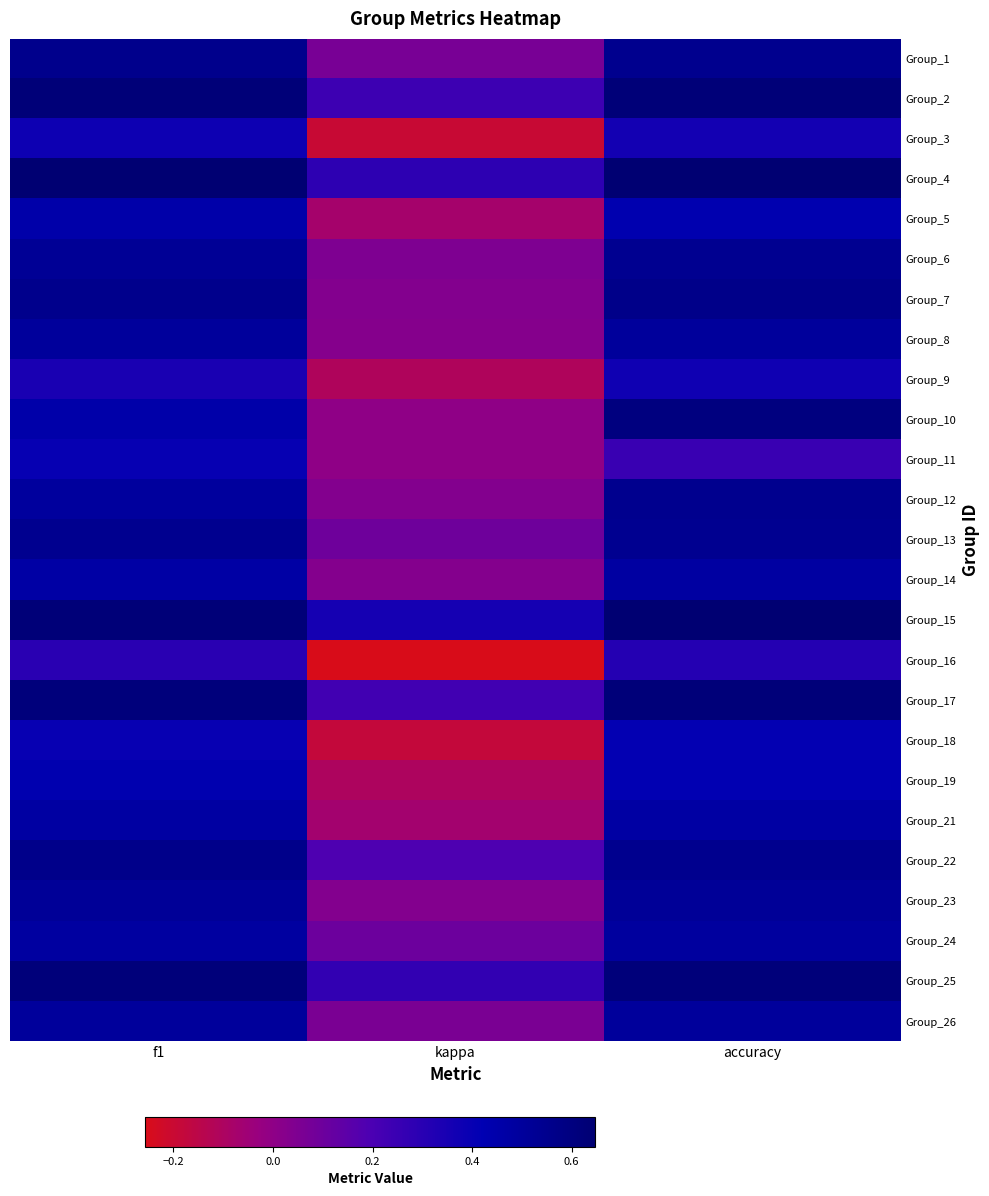

Between f1 and accuracy, which series saw the biggest shift?

Group_11